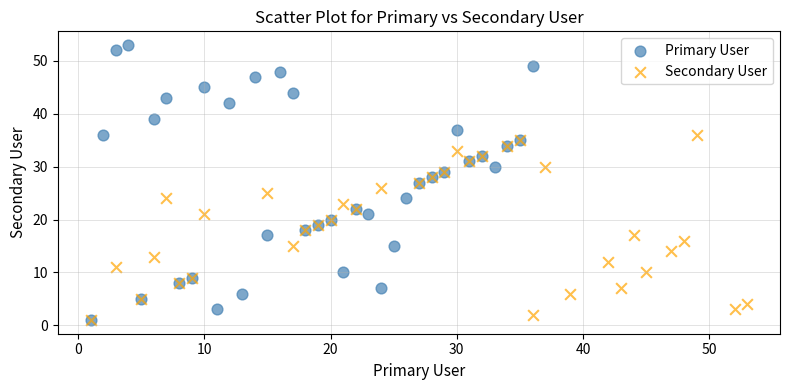

Which series has the widest spread of Y values?

Primary User